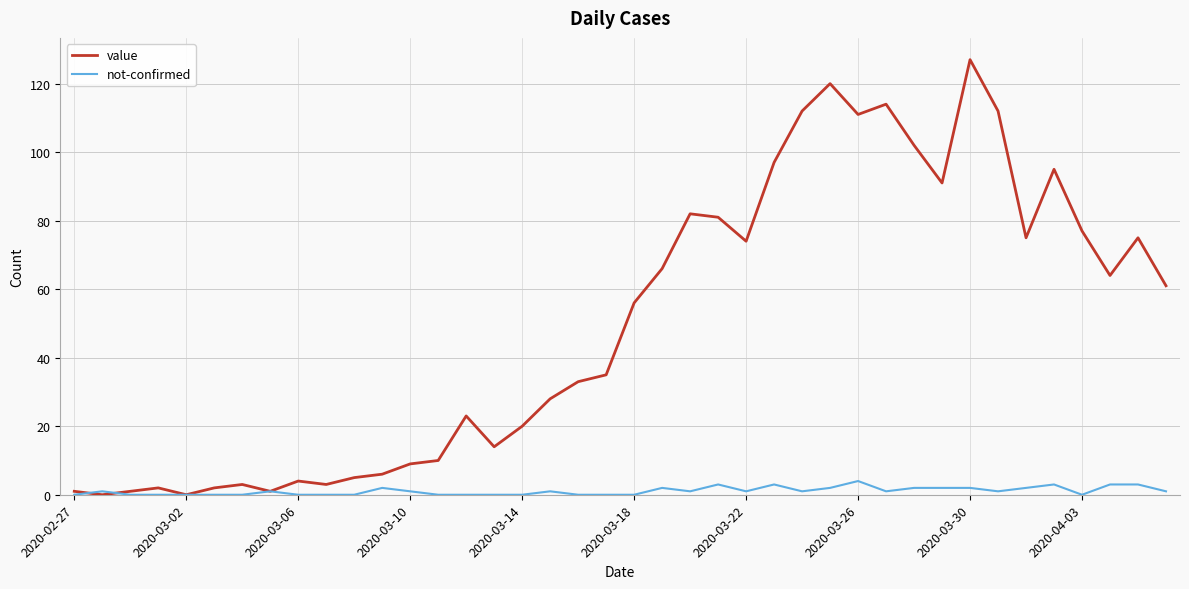

Rank the series by their average value, from highest to lowest.

value, not-confirmed